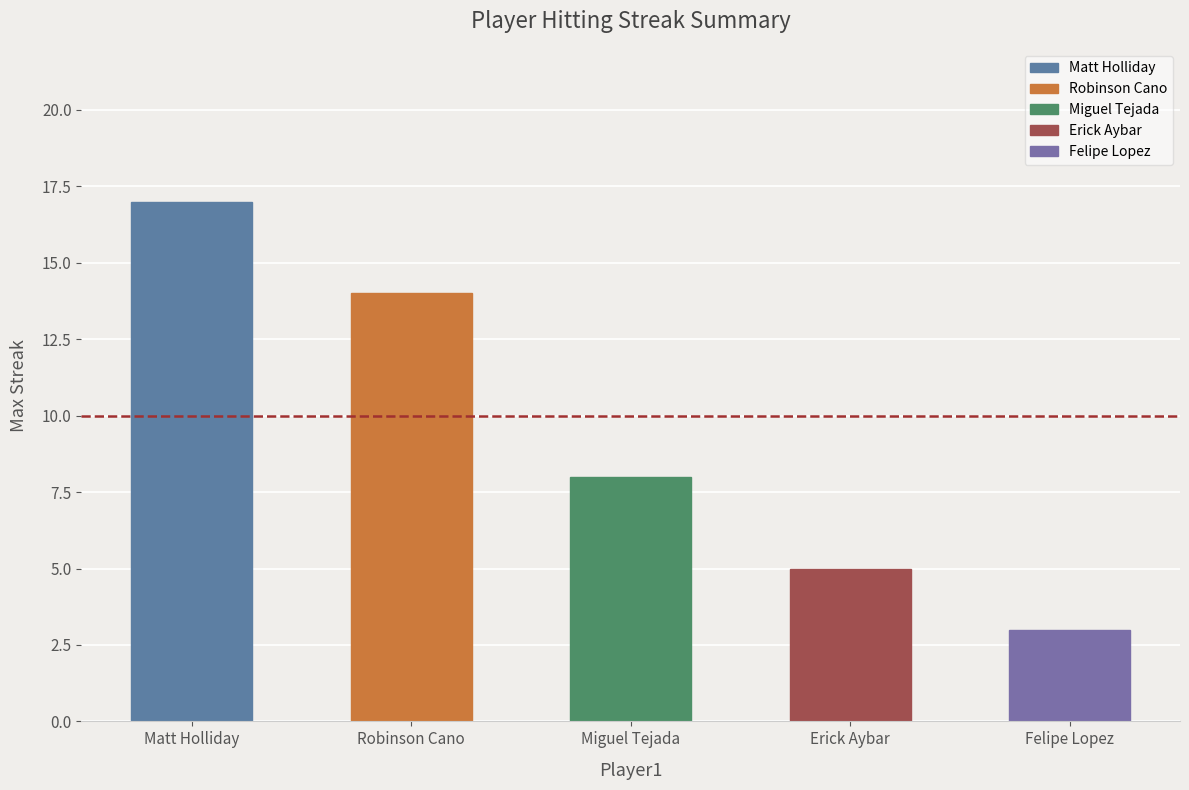

What is the sum of all values?

47